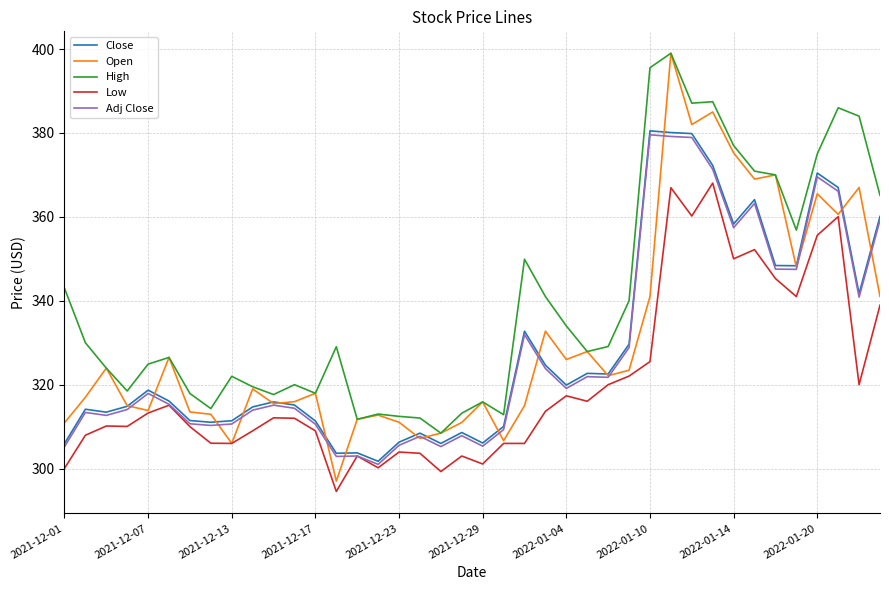

What is the lowest value of the Low series?

294.6